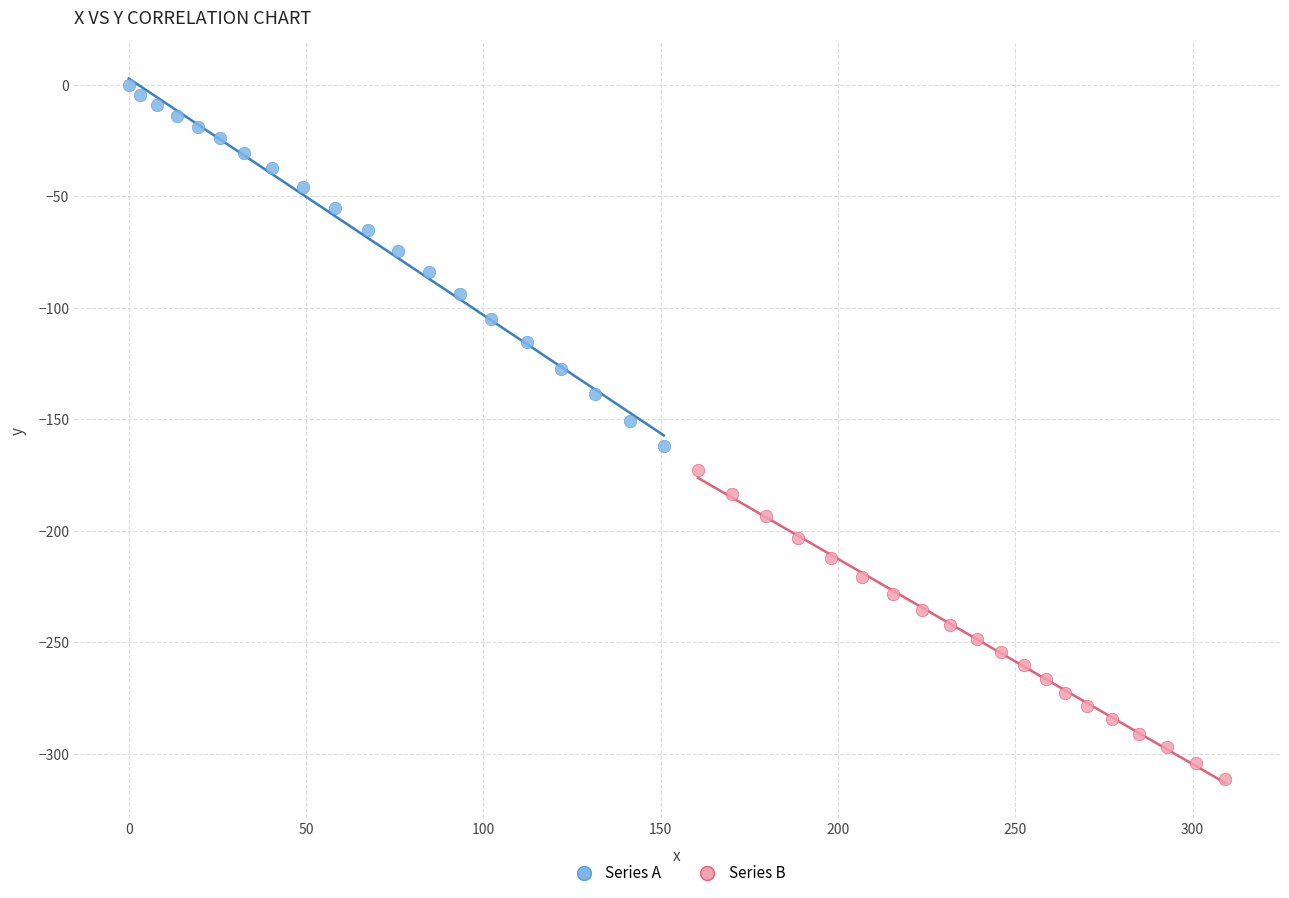

Which series has the largest Y range (max minus min)?

Series A